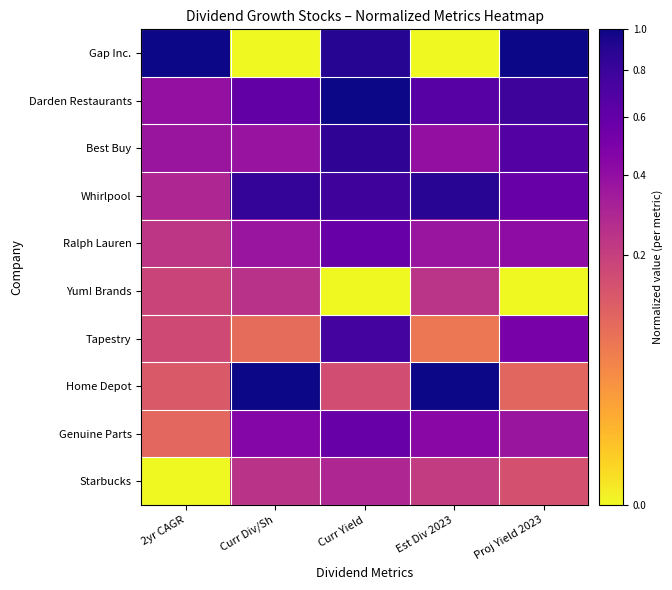

At how many categories does at least one series exceed 0?

5